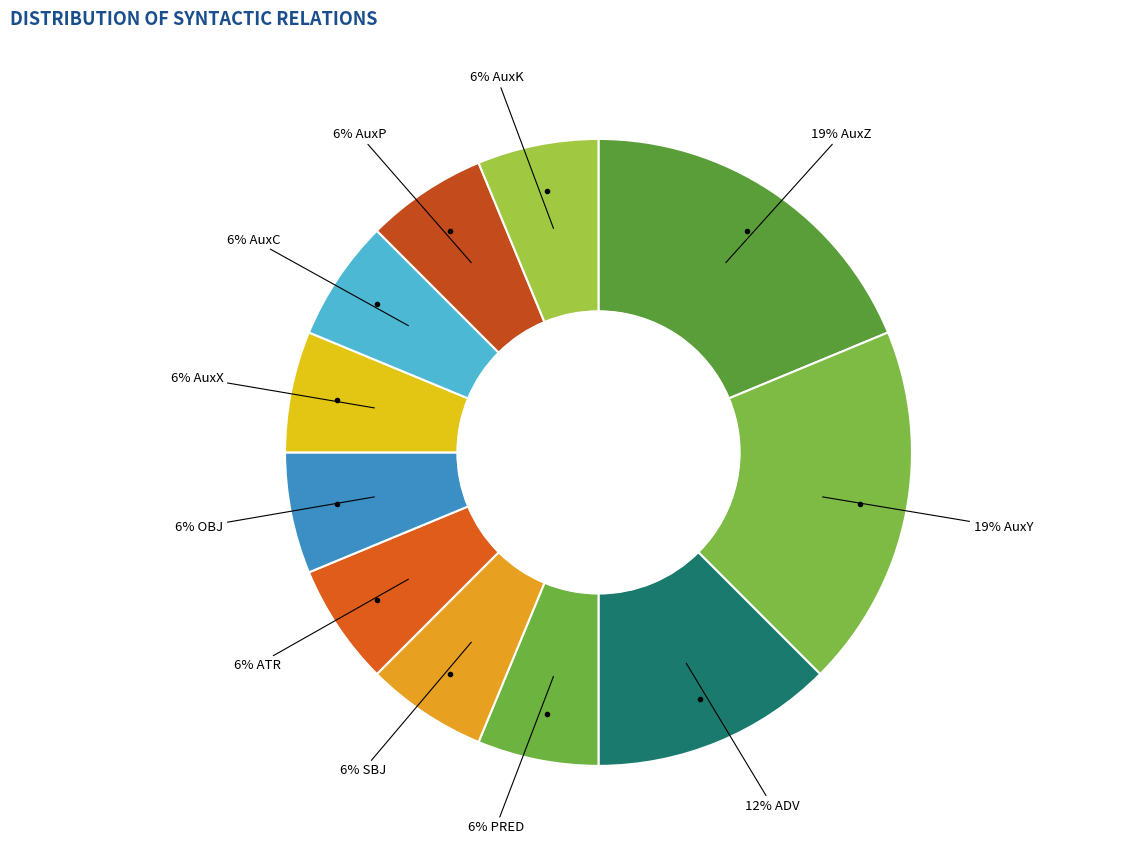

How many segments does this pie chart have?

11